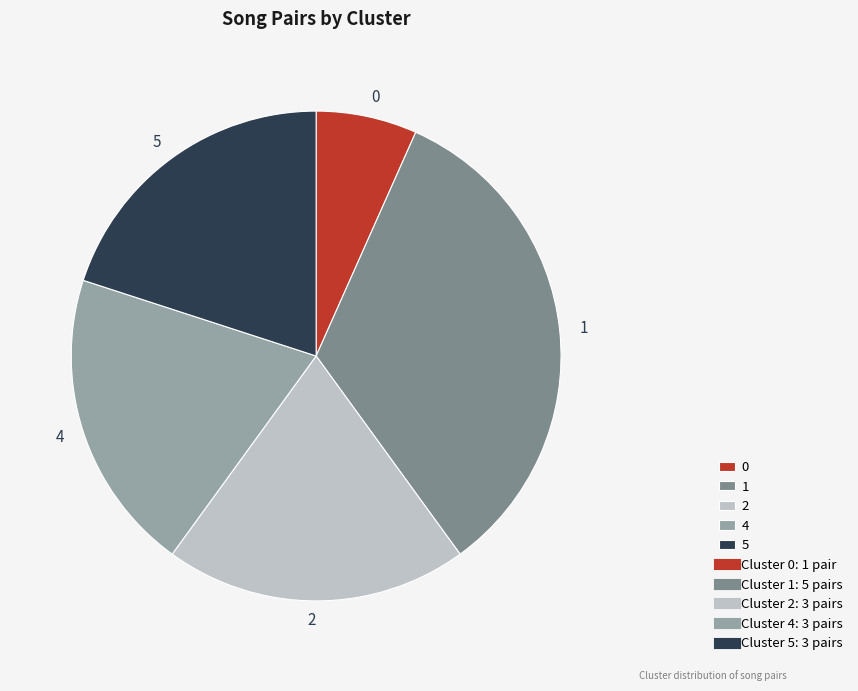

Does any single category account for the majority?

No